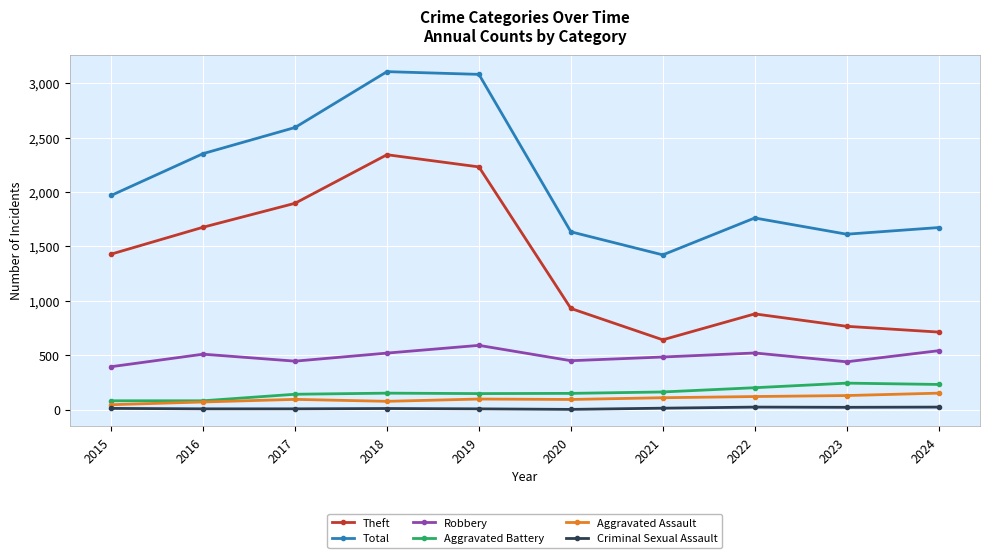

Which series has the largest total across all categories?

Total